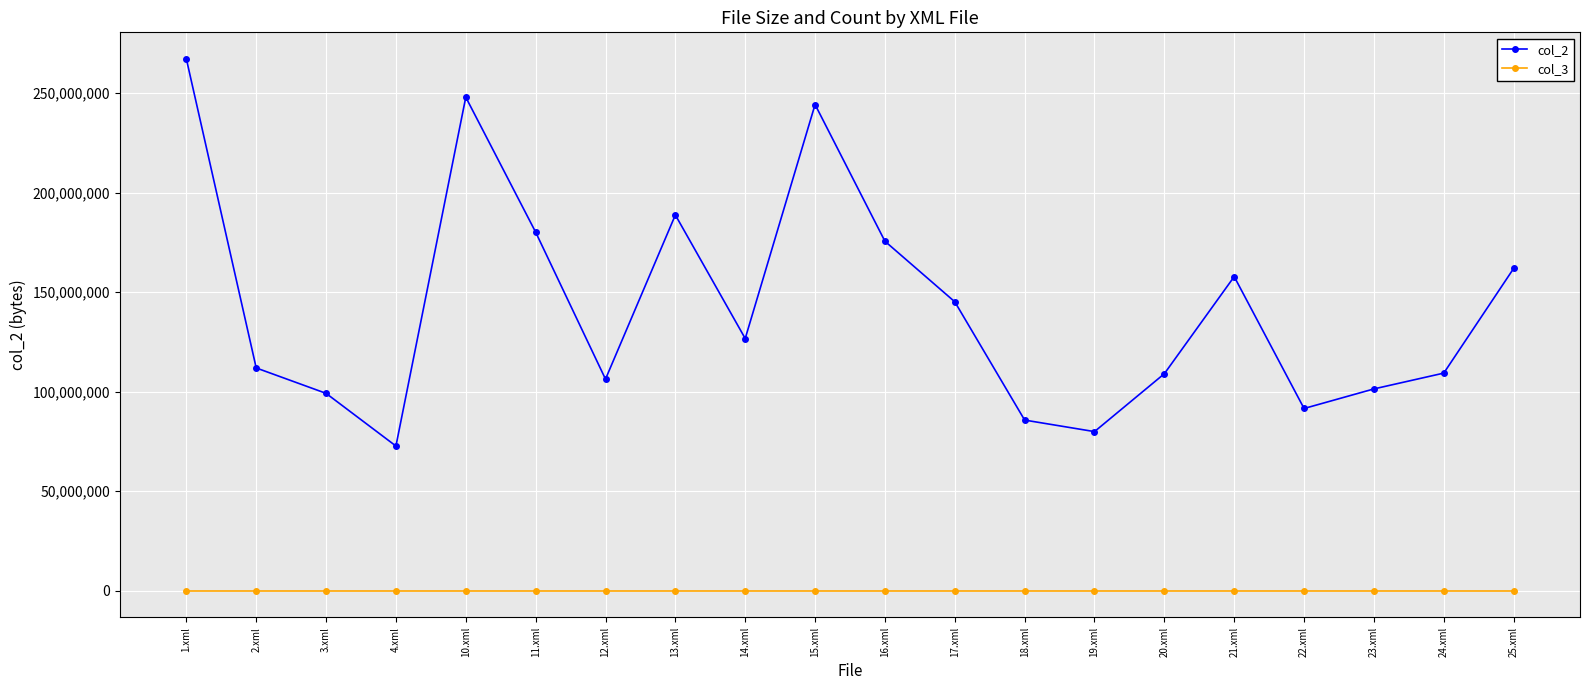

Which series has the widest spread of values?

col_2